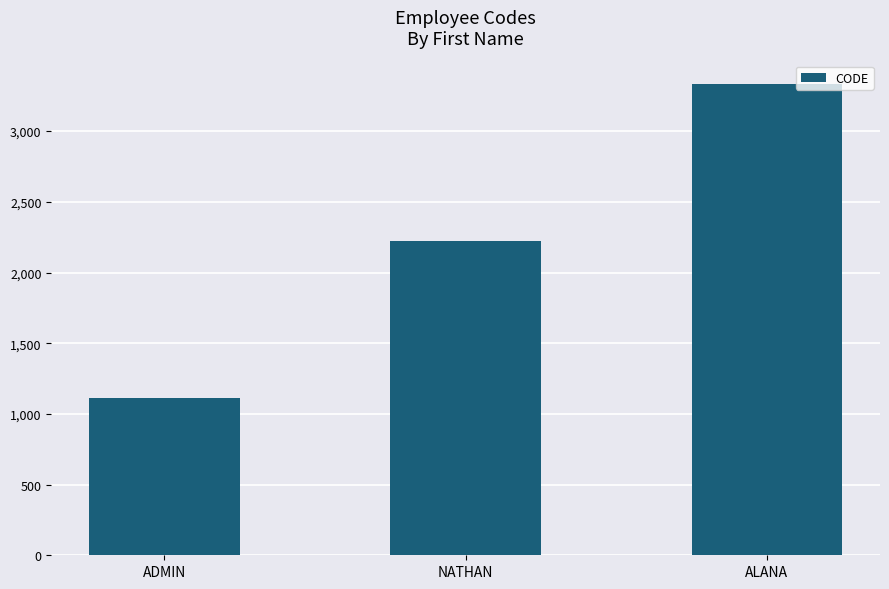

Reading left to right, extract all data points from this chart.

1111	2222	3333